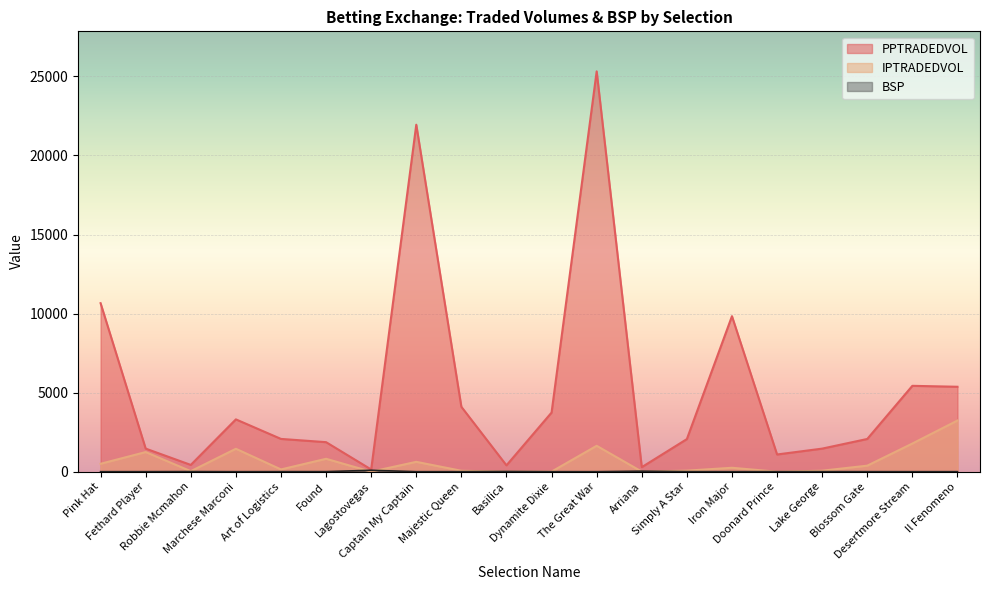

What is the value of the IPTRADEDVOL point at the 7th from the left?

0.8